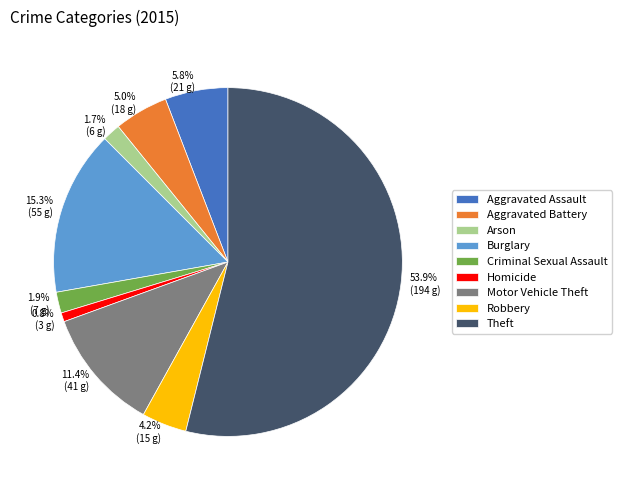

What percentage is the Robbery slice, to the nearest percent?

4%